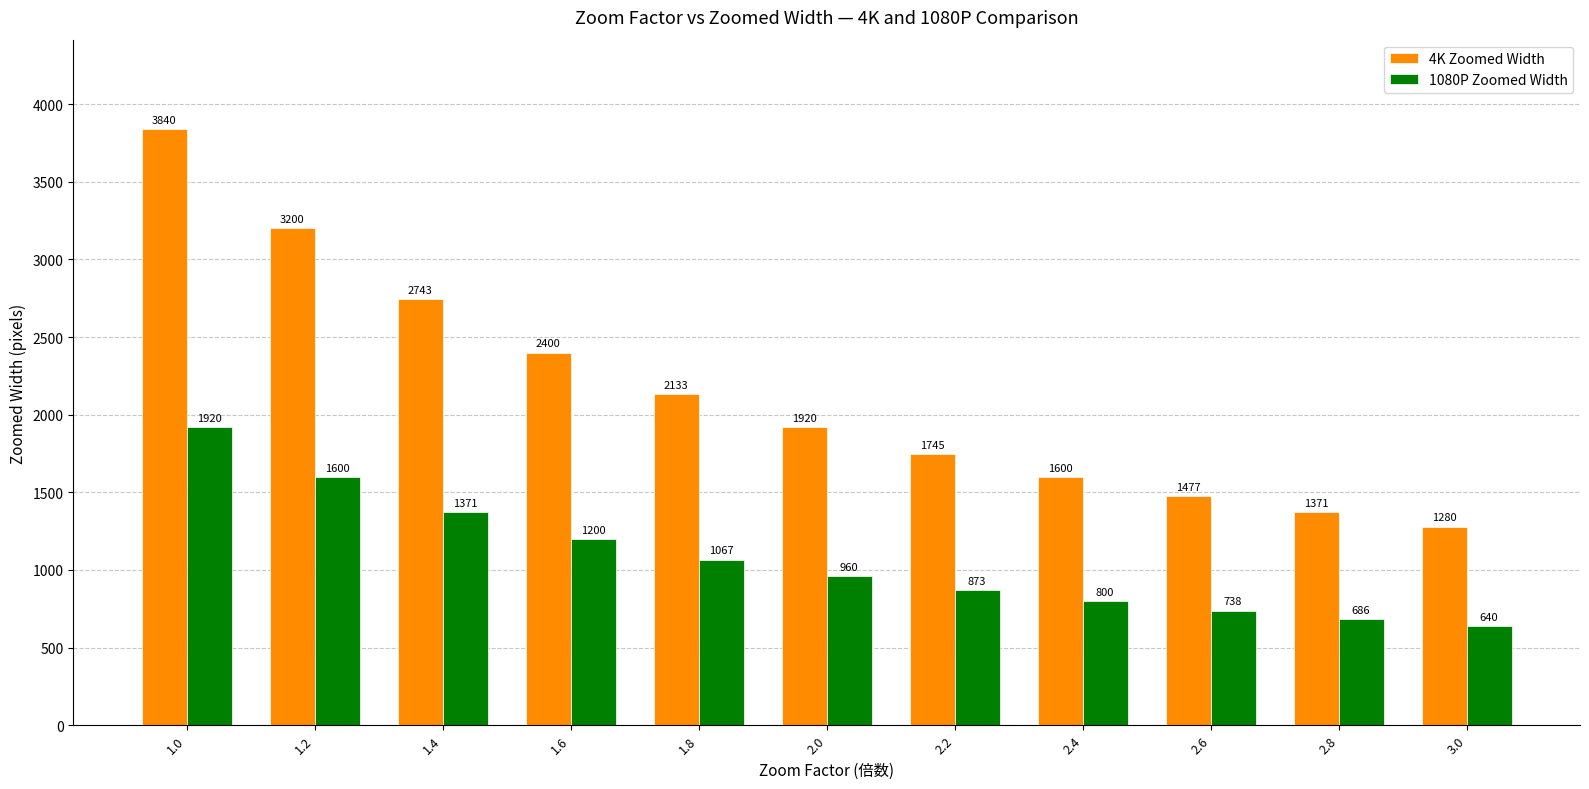

What is the label of the 8th bar from the left?

2.4